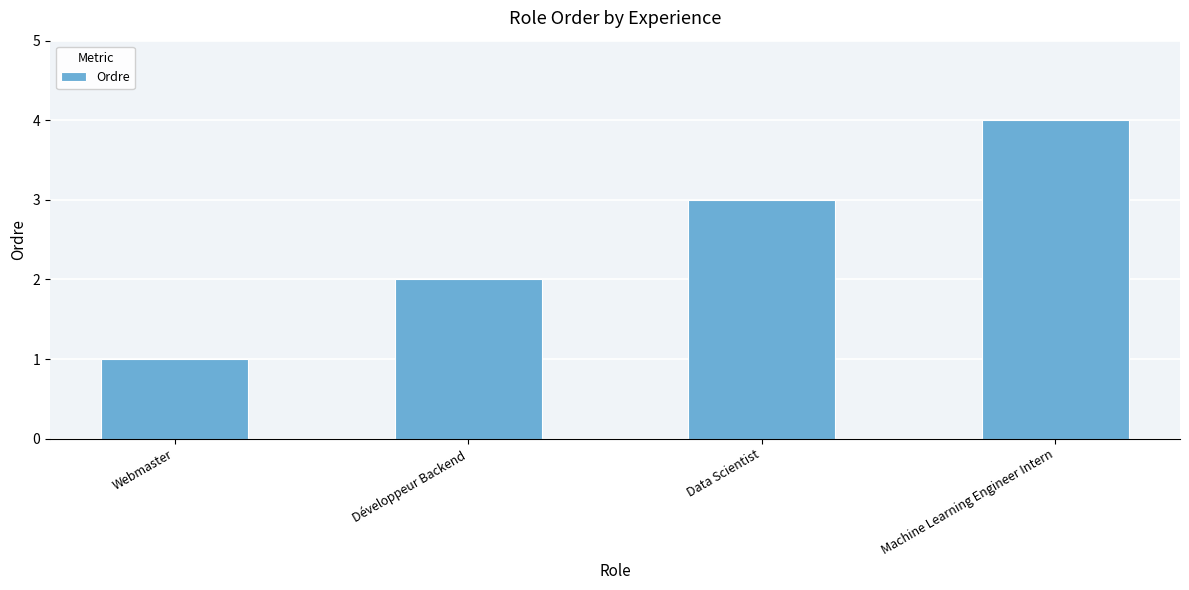

What is the sum of all values?

10